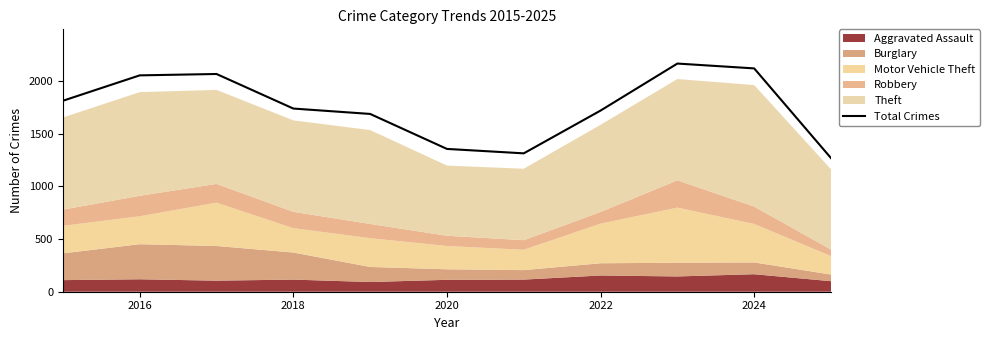

True or false: Total Crimes has a value of 1719 at 2022.

True